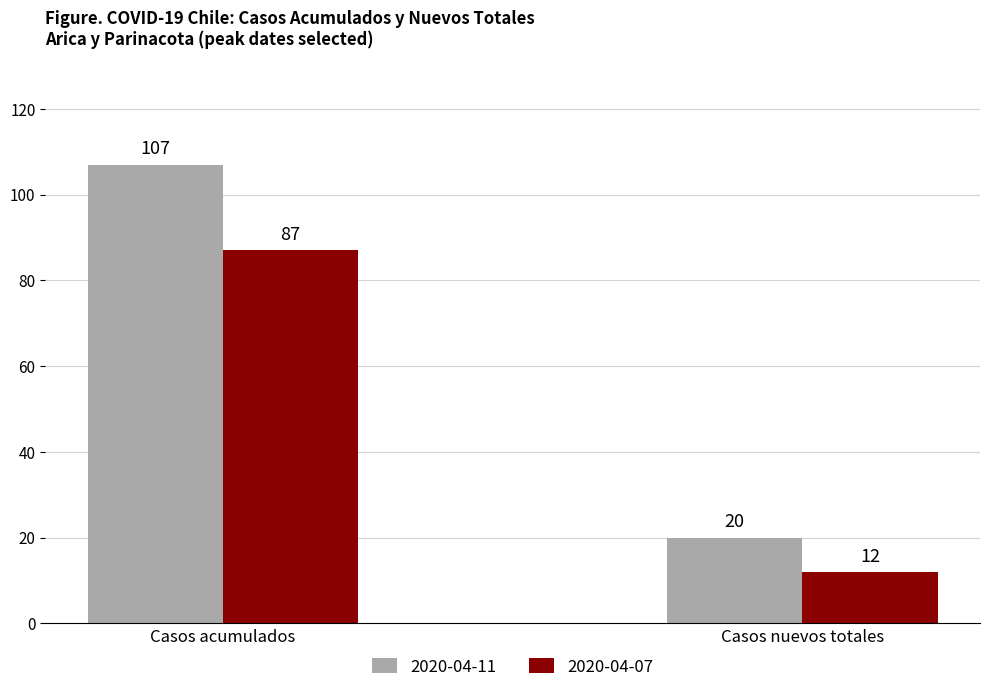

Where is 2020-04-11 nearest to the value 63?

Casos nuevos totales